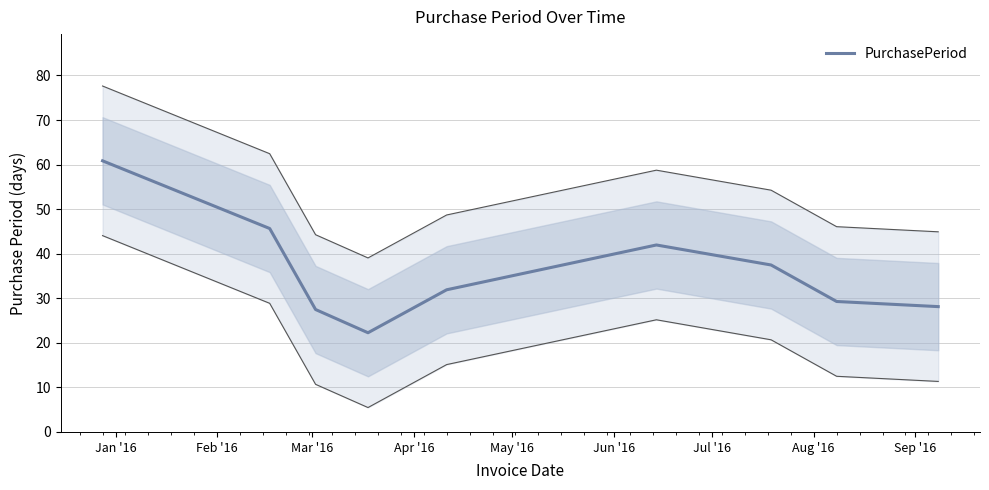

What is the average value?

36.1